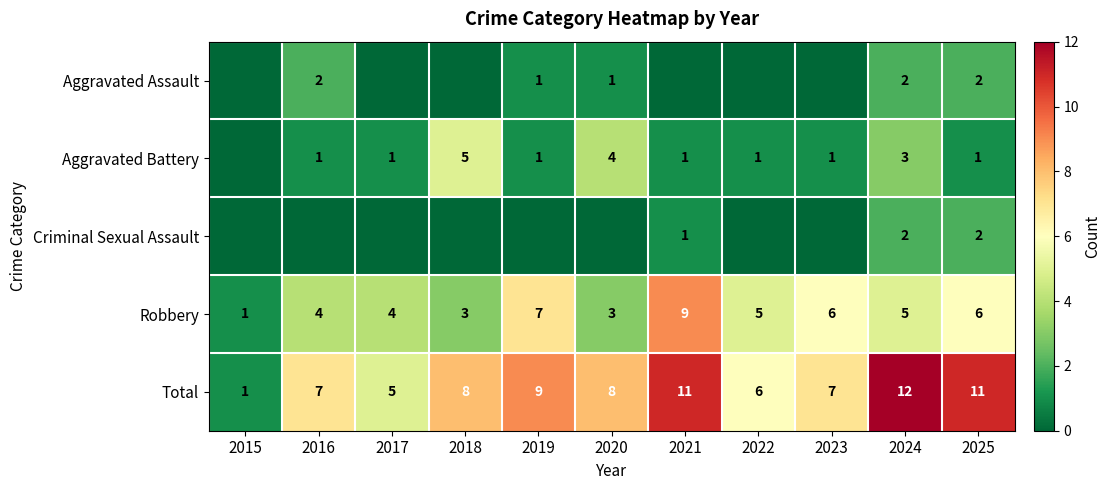

What is the spread (max minus min) of values at 2025?

10